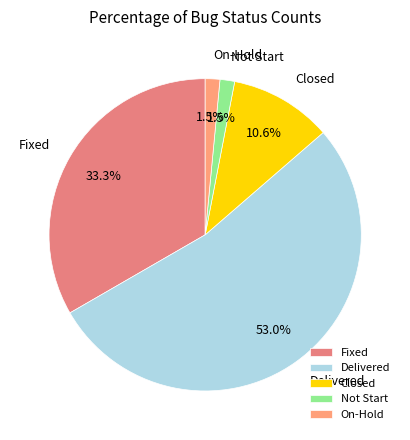

Combined, do On-Hold and Fixed account for over 50%?

No